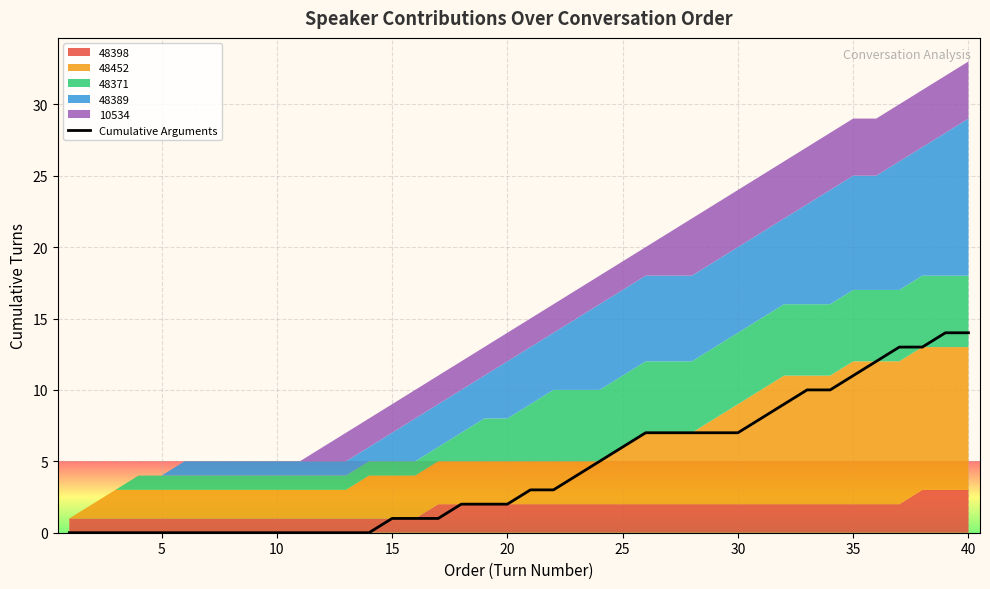

True or false: the data has more than 2 interior local peaks.

False